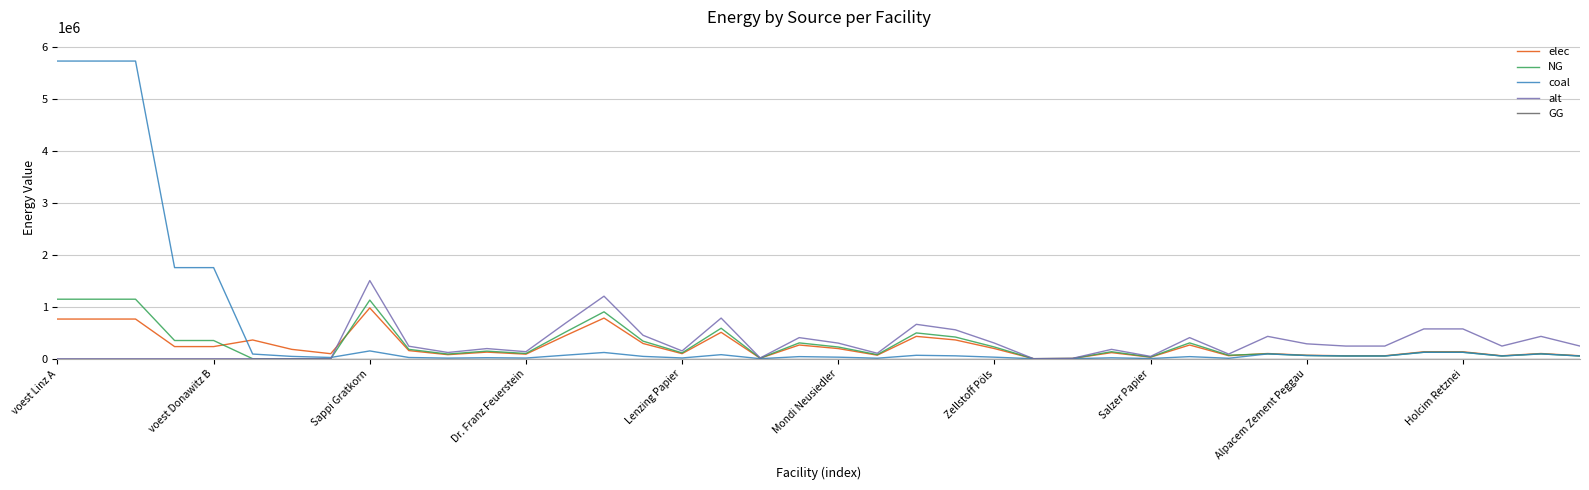

At how many categories does at least one series exceed 4328184?

3